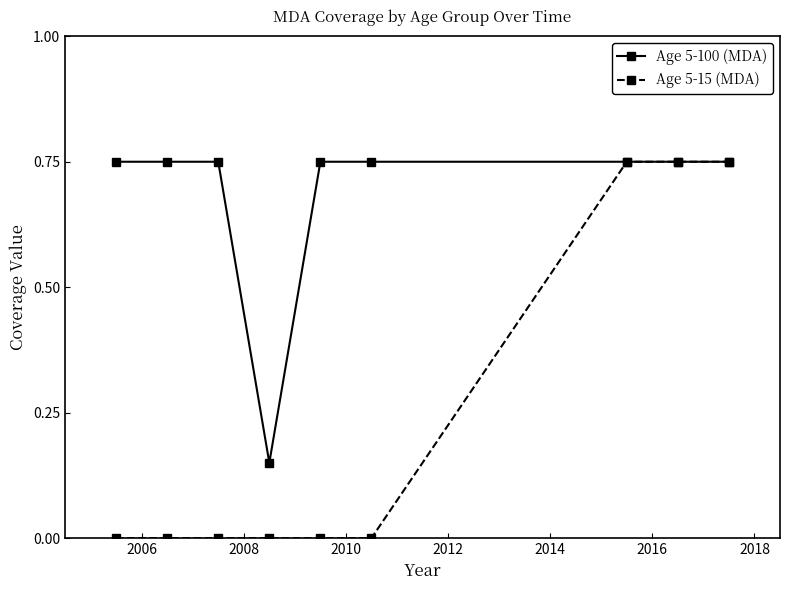

What is the average value of the Age 5-100 (MDA) series?

0.7